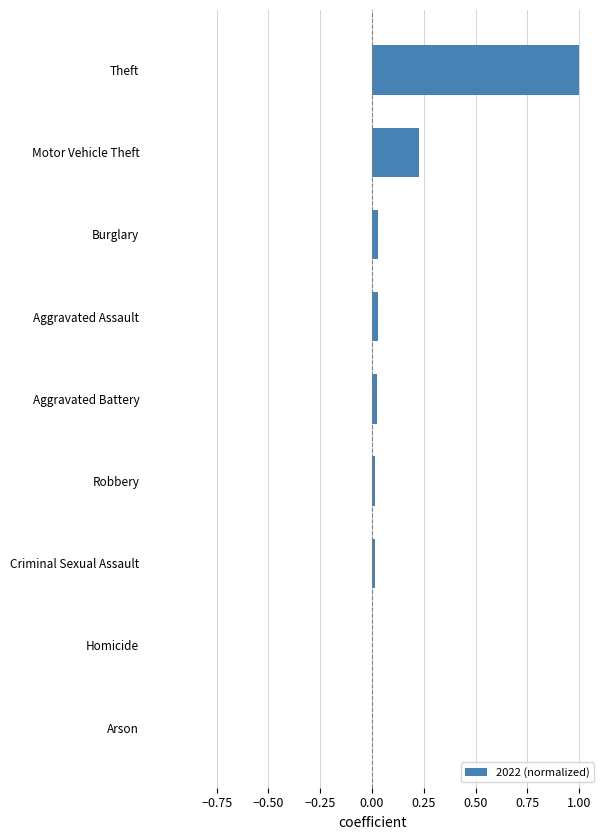

What is the maximum value shown in the chart?

1.0